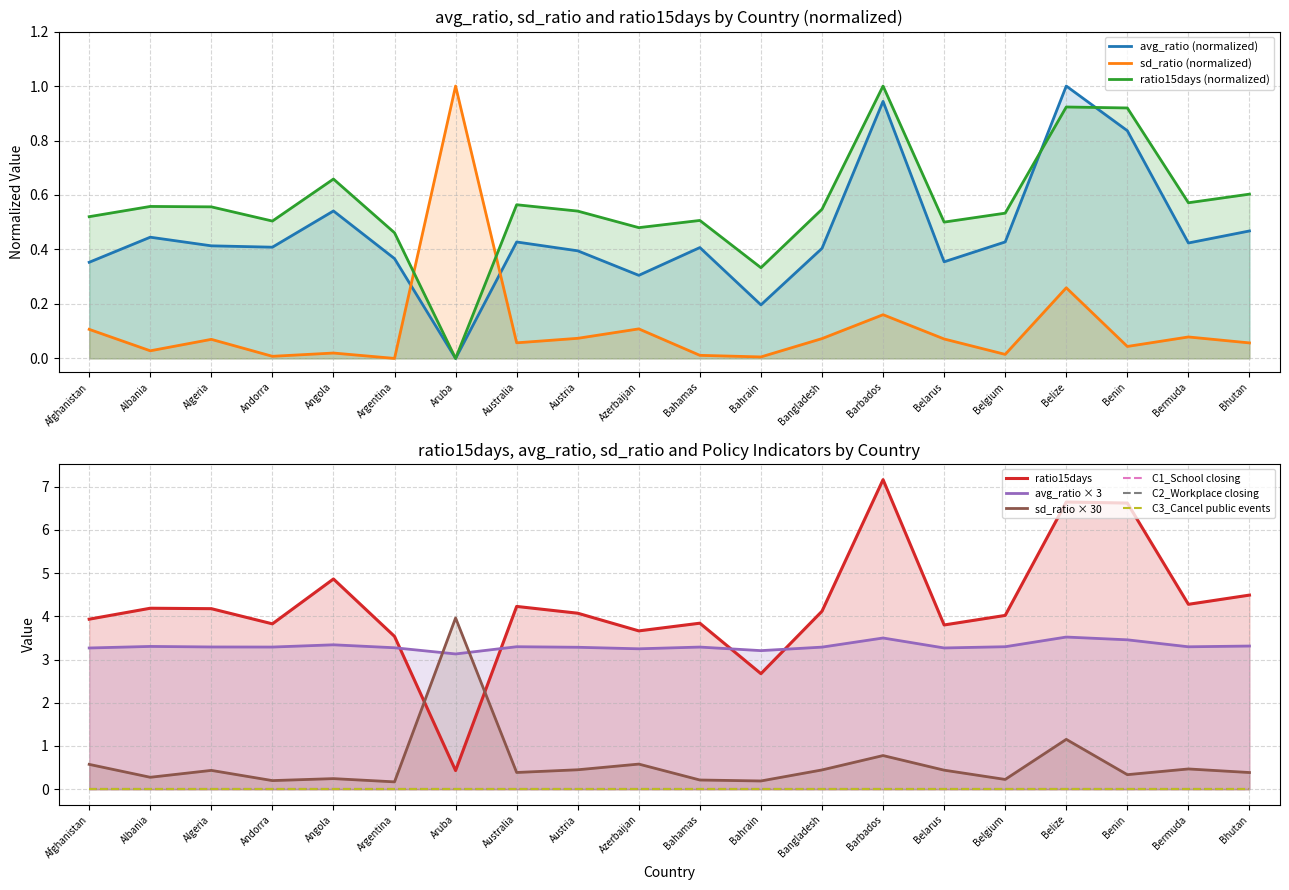

True or false: sd_ratio has a value of 0.2 at Argentina.

True